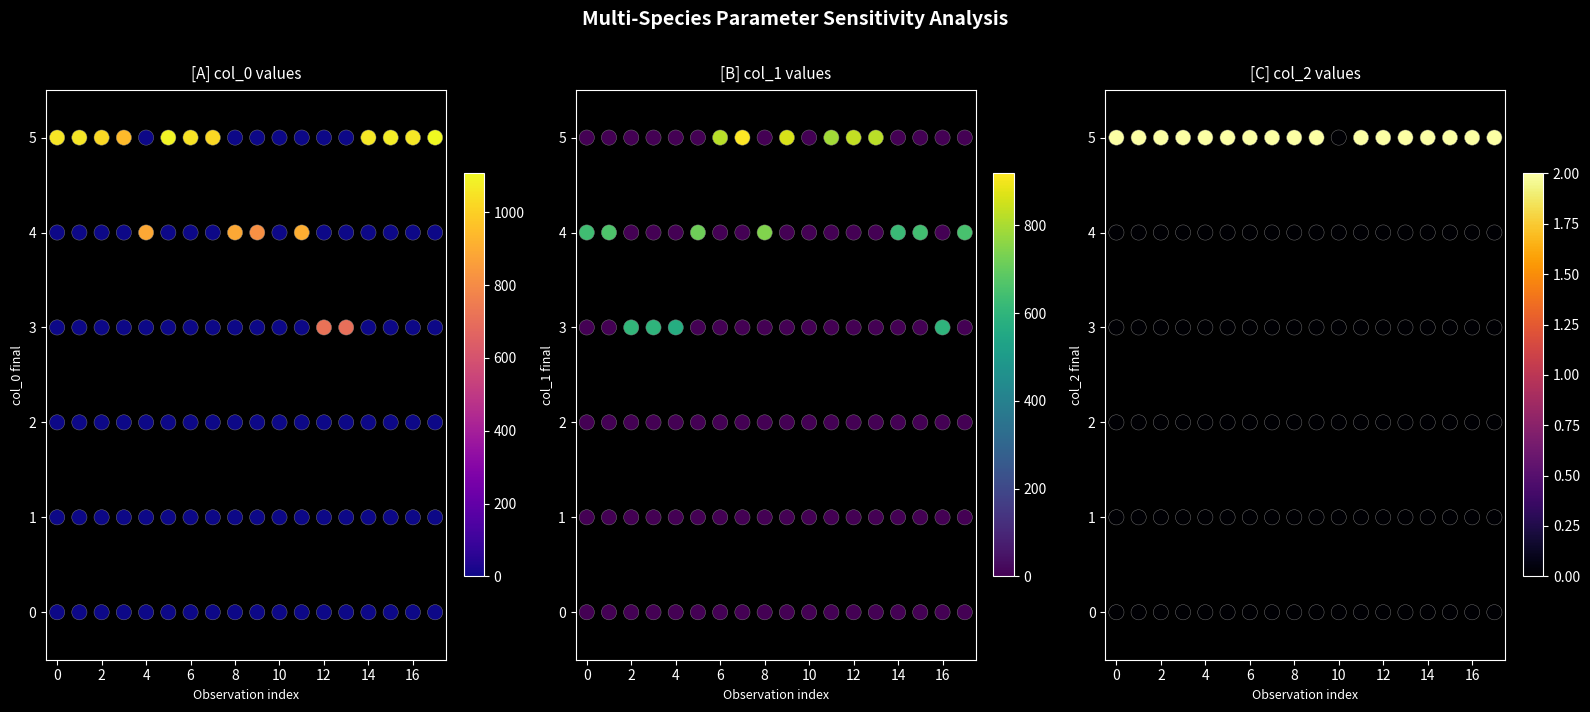

Rank the series by their maximum value, from lowest to highest.

col_2, col_1, col_0